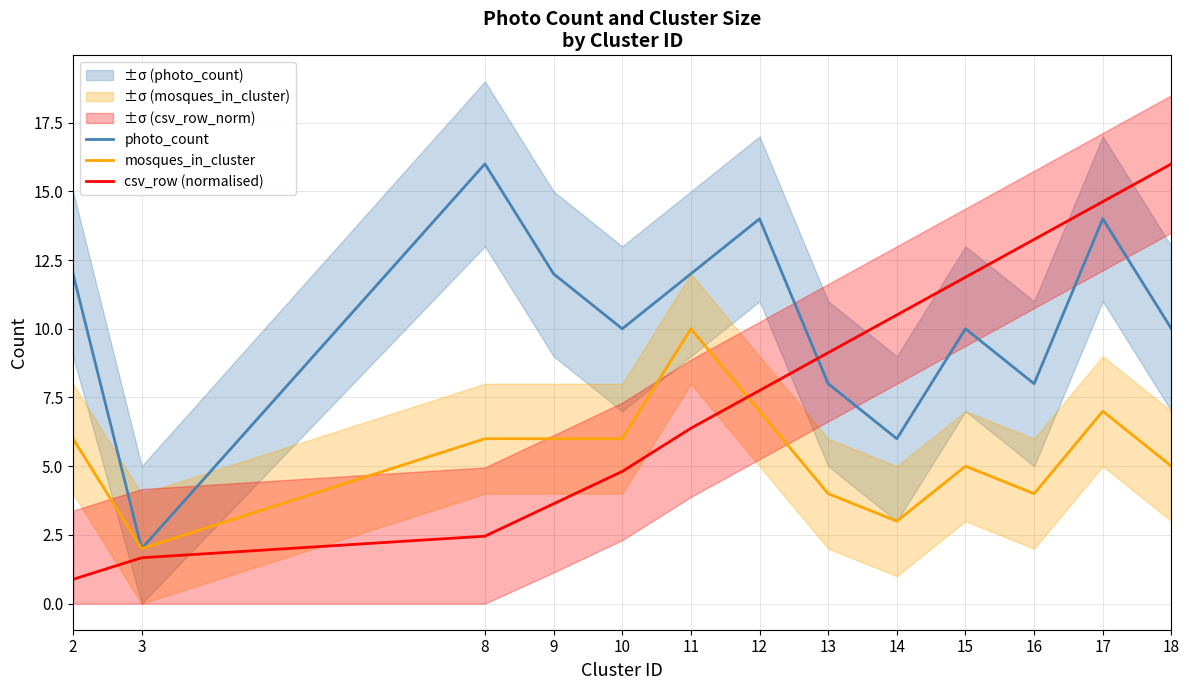

What is the lowest value of the mosques_in_cluster series?

2.0